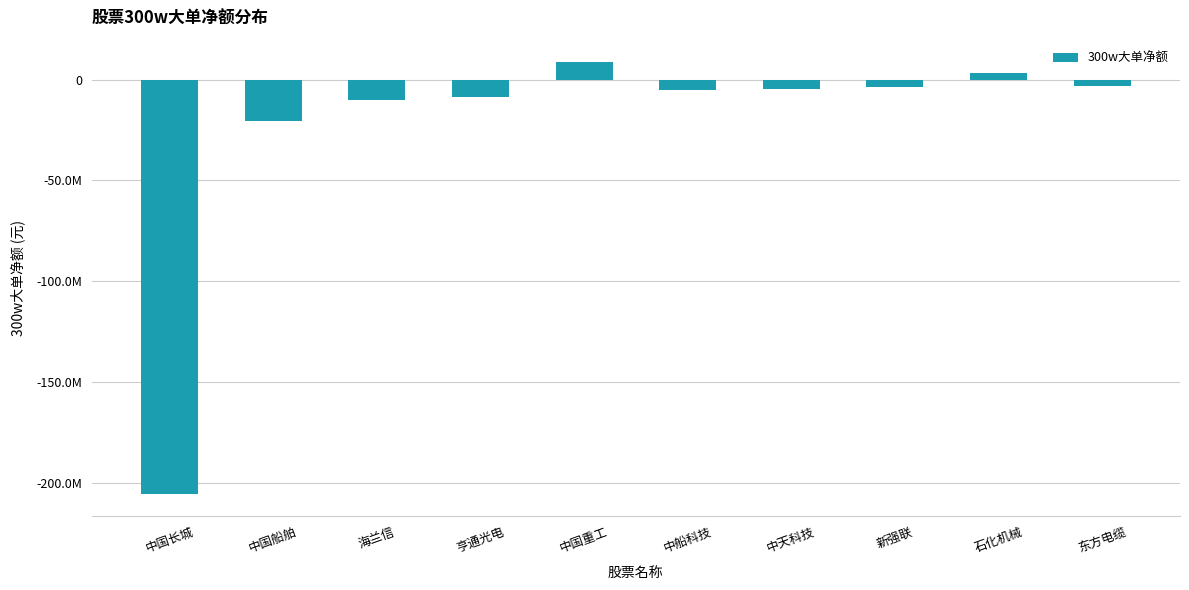

Which category has the lowest value across all series?

中国长城